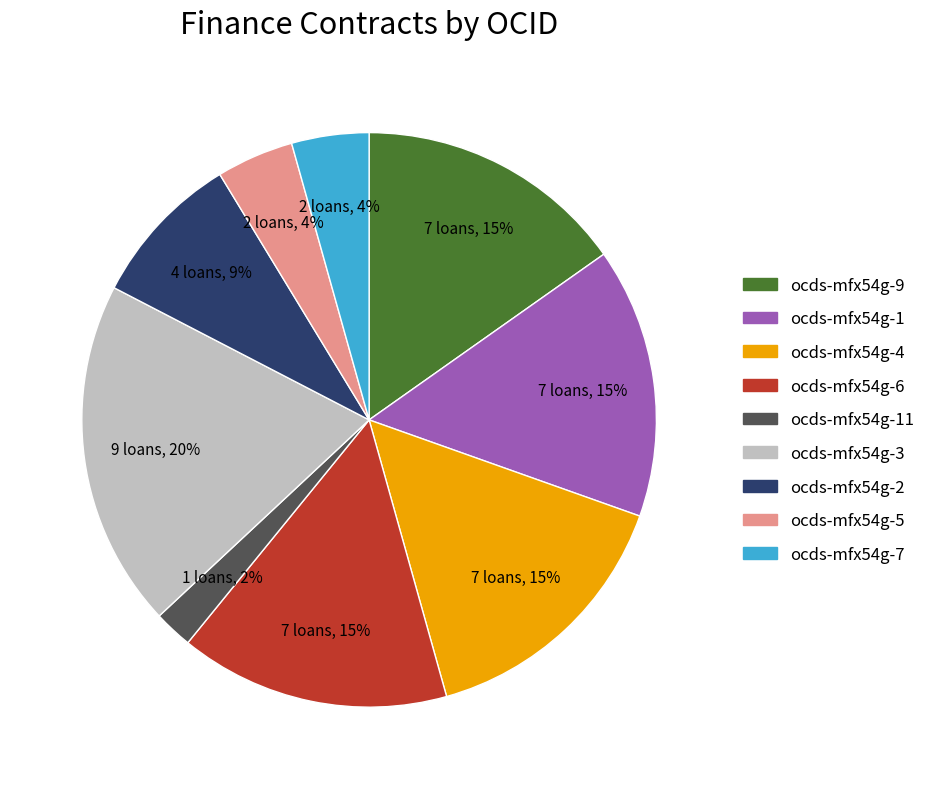

The ocds-mfx54g-3 slice represents 20% of the pie. True or false?

True